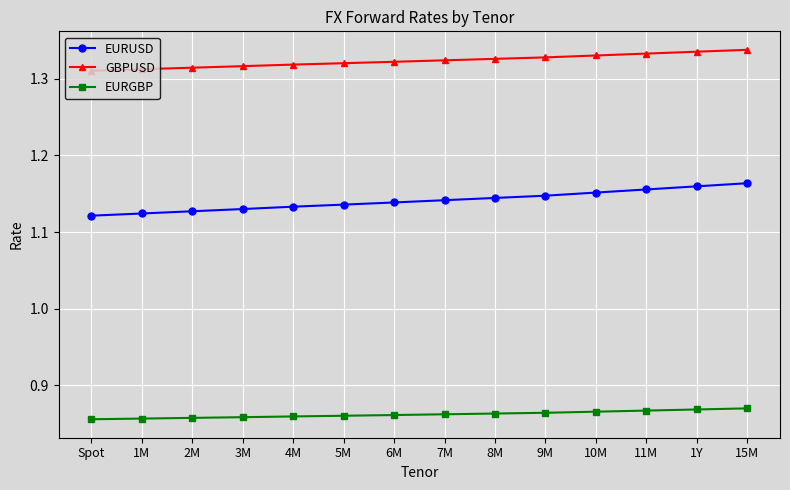

Count the number of data series in this chart.

3